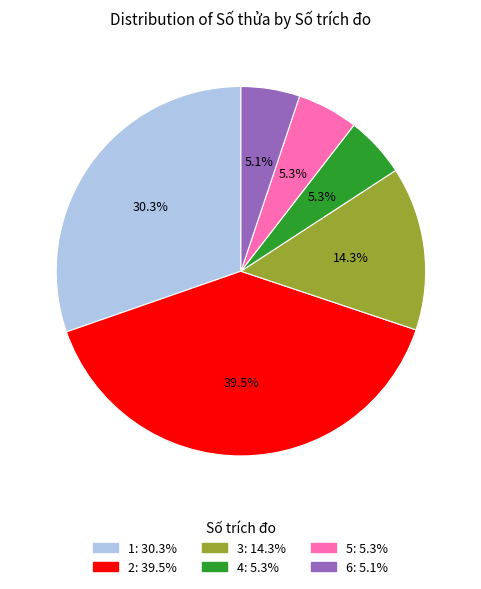

Is it true that 1 is 30% of the pie?

True